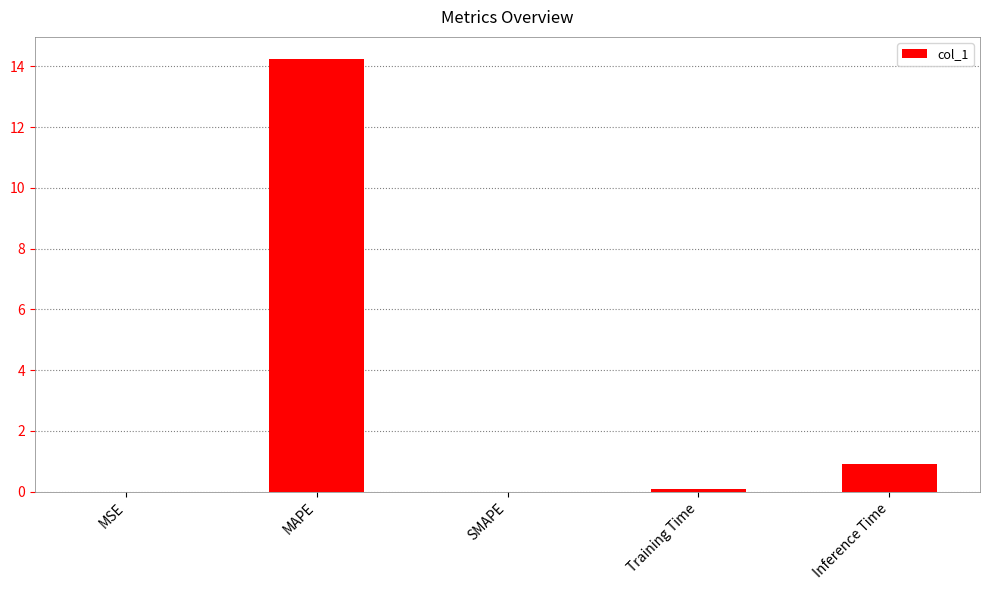

Is it true that the value at SMAPE is -9.7?

False